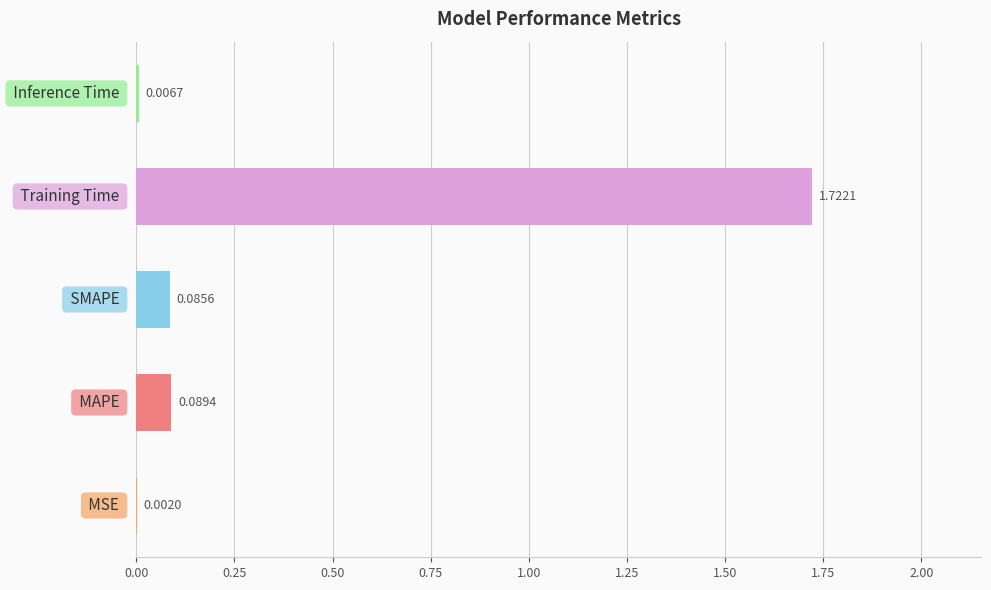

What is the sum of all values?

1.9